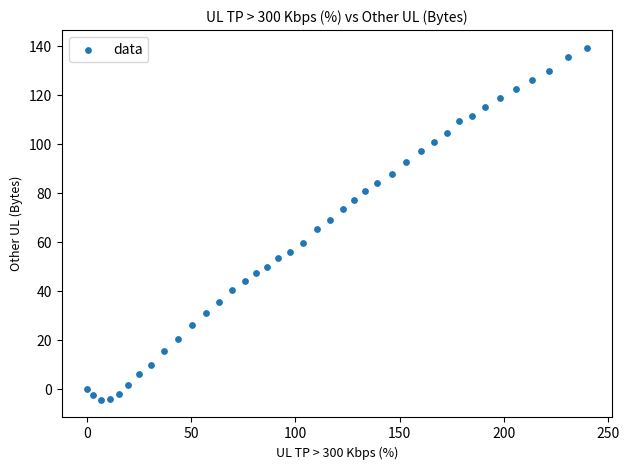

What is the range of X values (max minus min)?

239.9